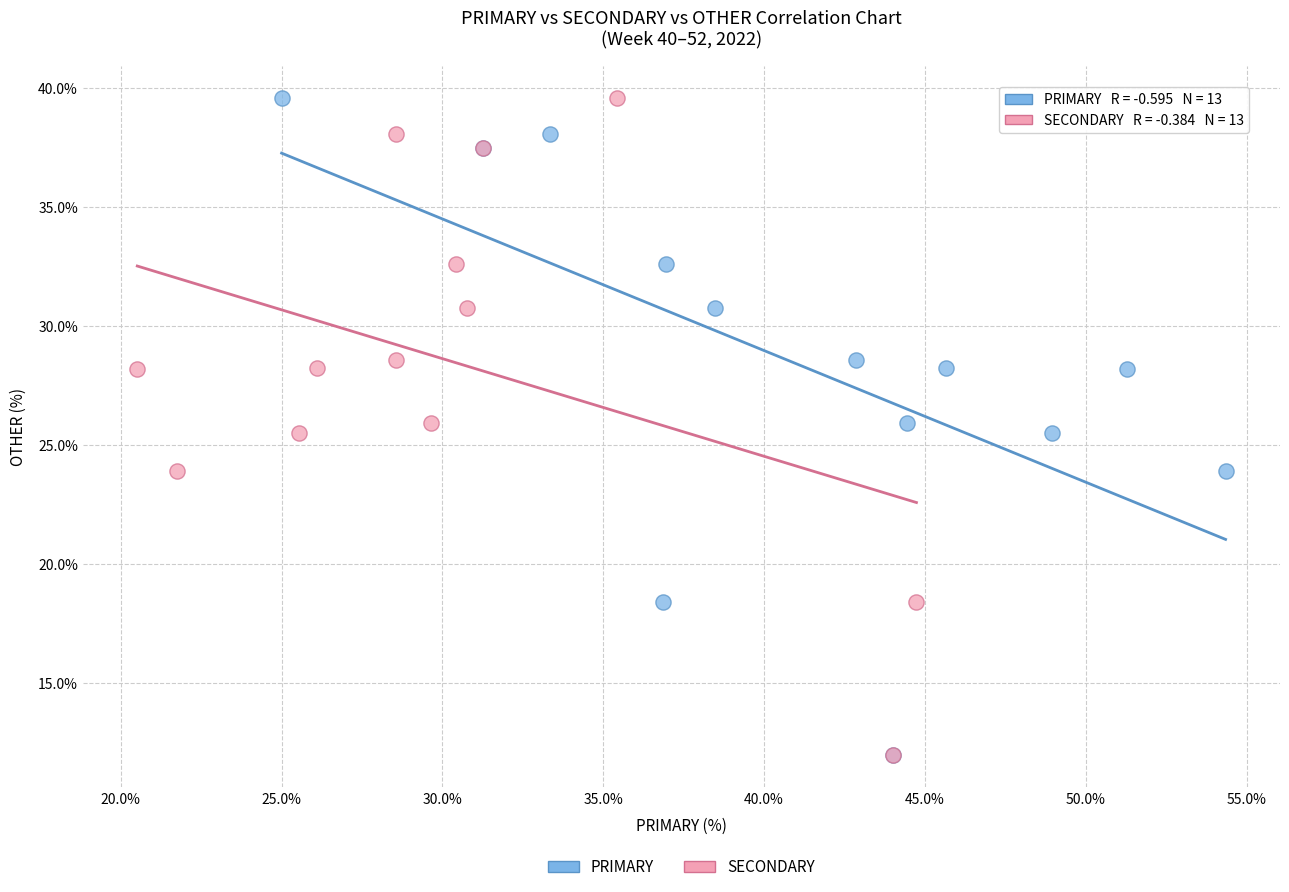

What are all the series names shown in the legend?

PRIMARY, SECONDARY